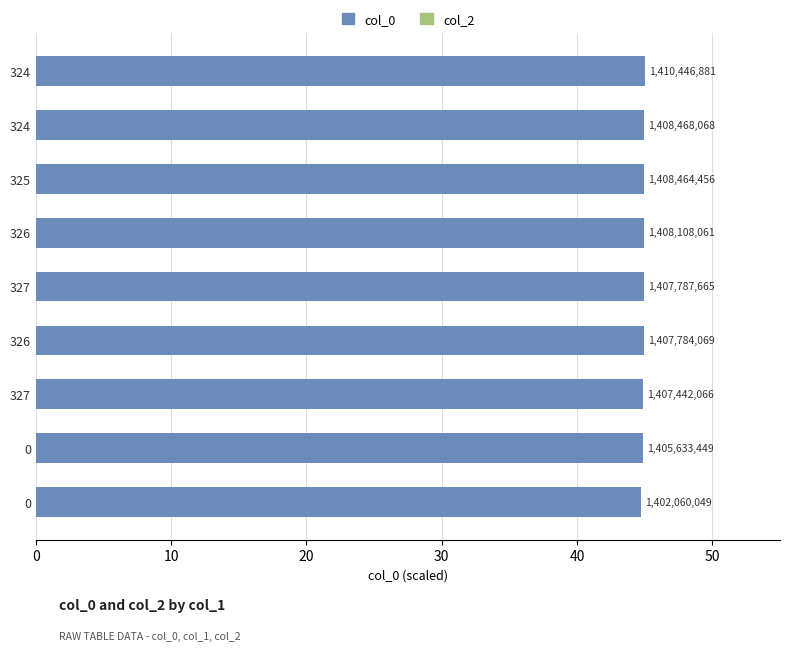

Are the bars horizontal?

Yes